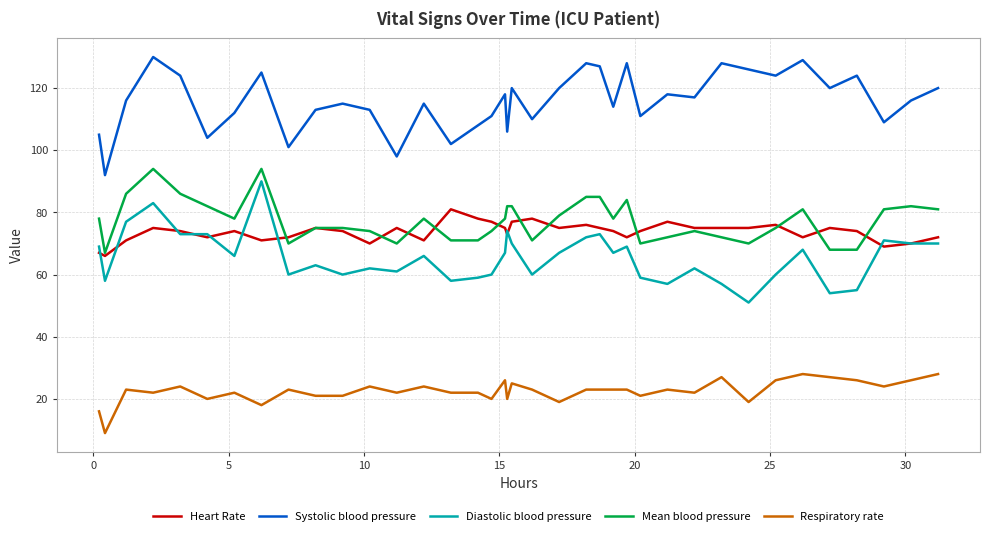

What is the highest value of the Respiratory rate series?

28